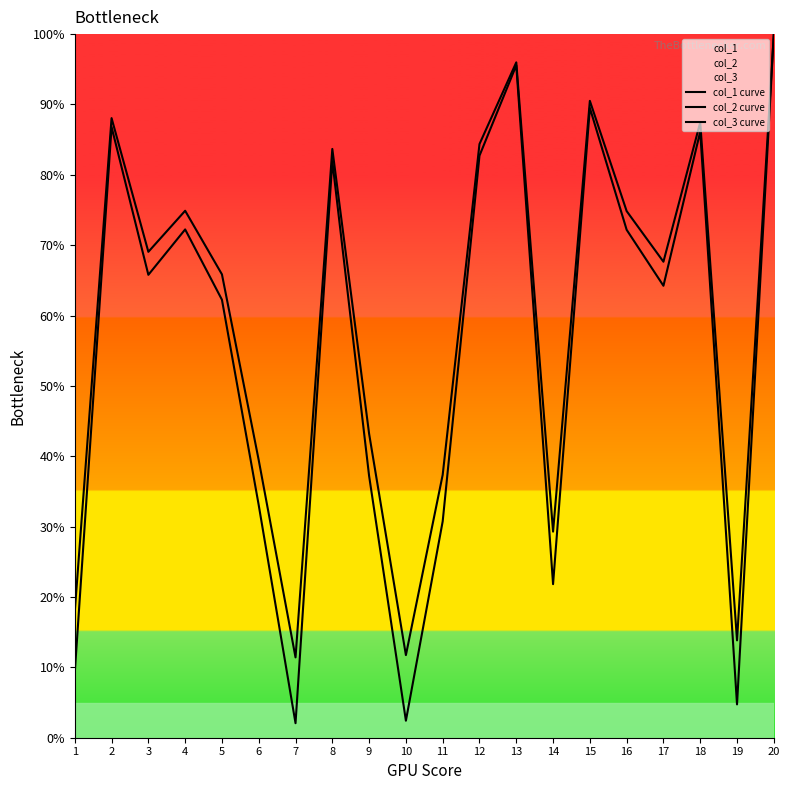

Is it true that col_2 curve equals 100.0 at 20?

True